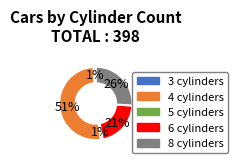

To the nearest percent, what is the combined percentage of 5 and 6?

22%